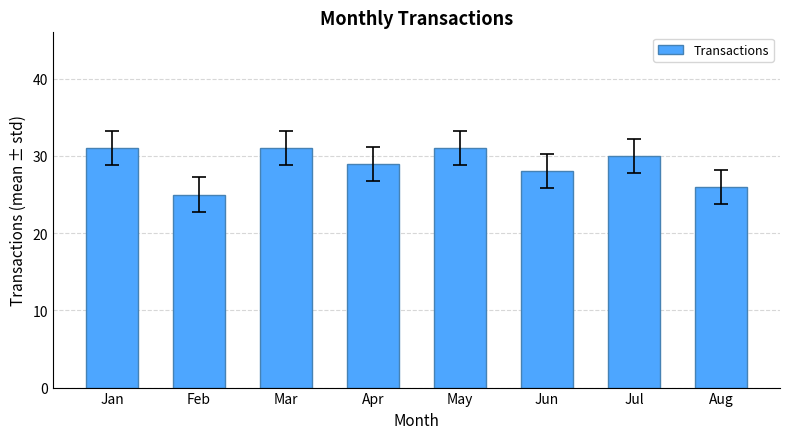

Between Apr and Jun, which is larger?

Apr